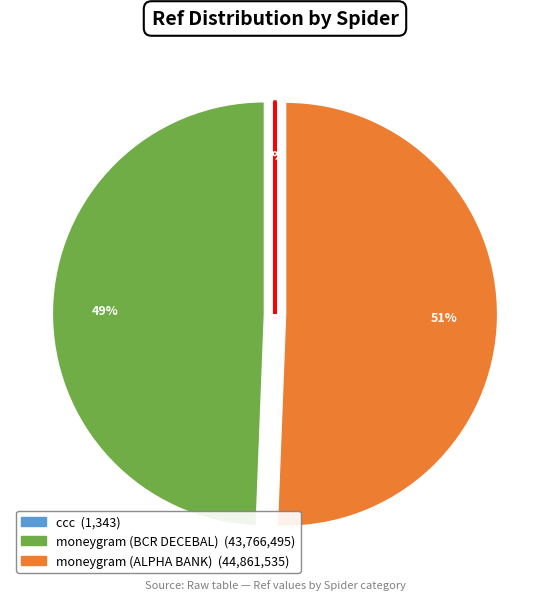

Between moneygram (ALPHA BANK) and moneygram (BCR DECEBAL), which is larger?

moneygram (ALPHA BANK)